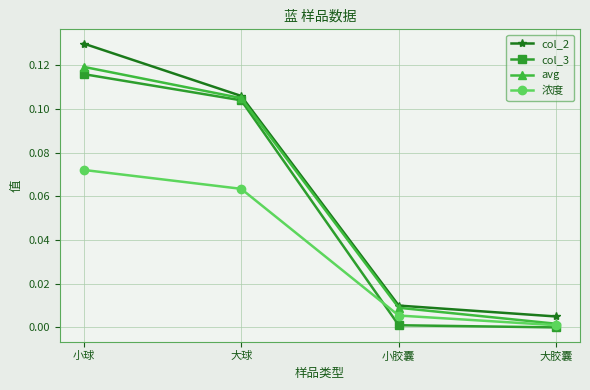

List the labels in order of avg value, smallest first.

大胶囊, 小胶囊, 大球, 小球